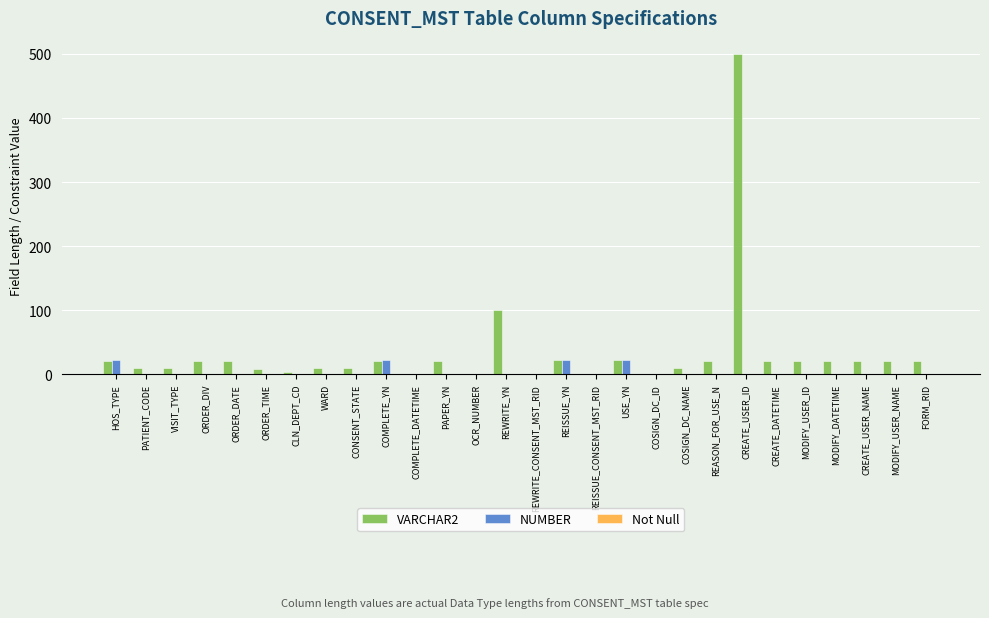

At which category is the sum across all series the highest?

CREATE_USER_ID